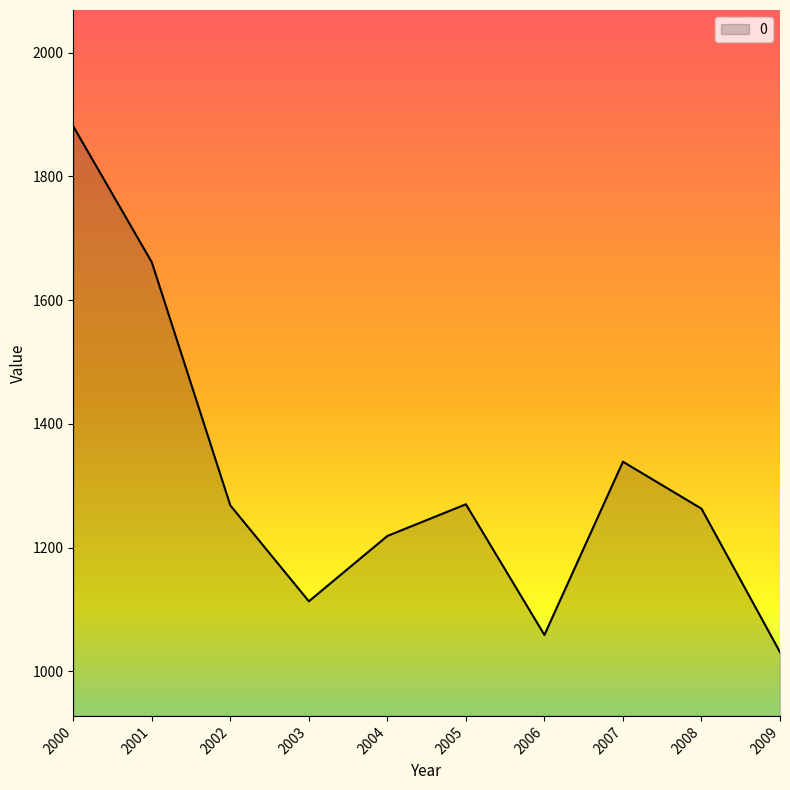

How many interior local valleys (lower than both neighbors) does the data have?

2